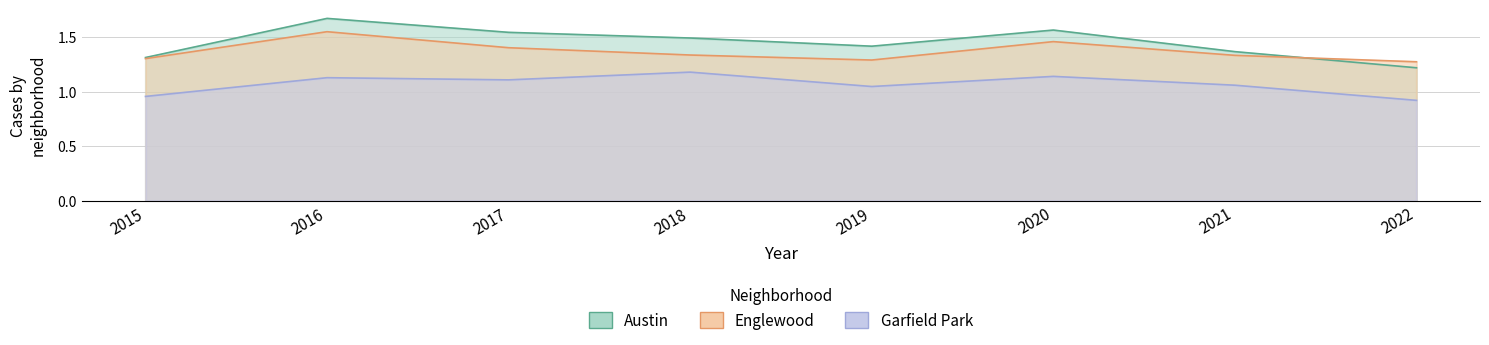

What is the value of the Garfield Park point at the 5th from the left?

1.0